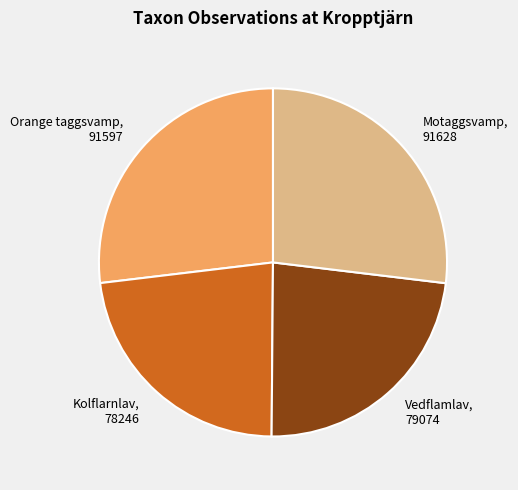

Approximately how many times larger is the value at Kolflarnlav compared to Vedflamlav?

1.0